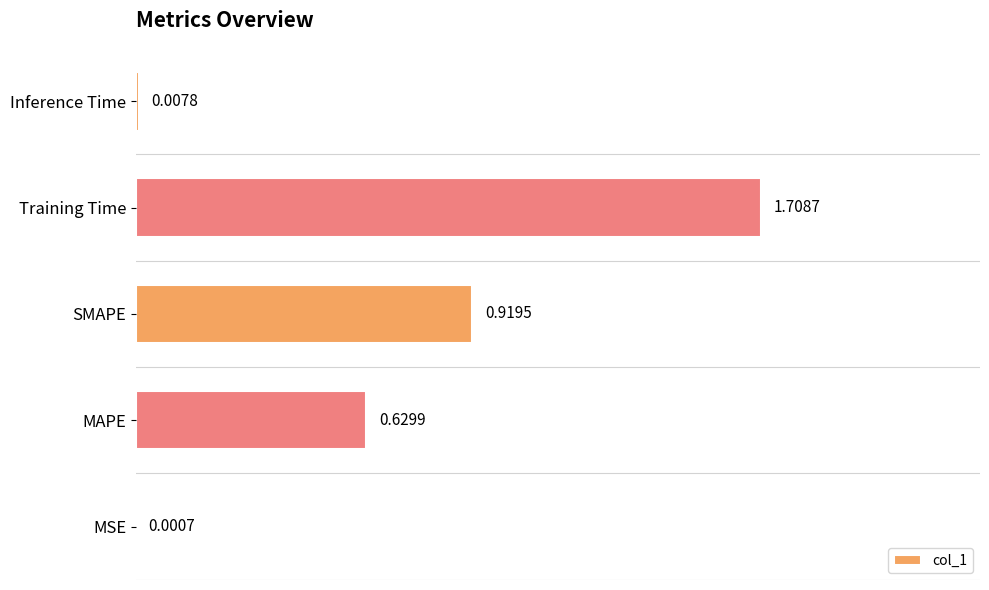

What is the change in value from SMAPE to Training Time?

+0.8